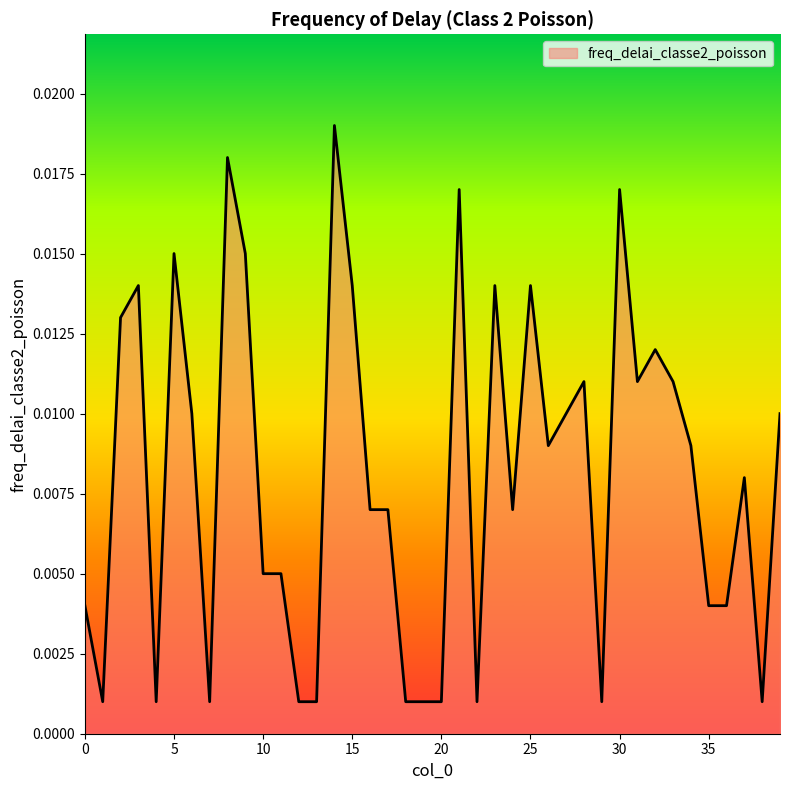

Does the chart display data point markers on the line(s)?

No